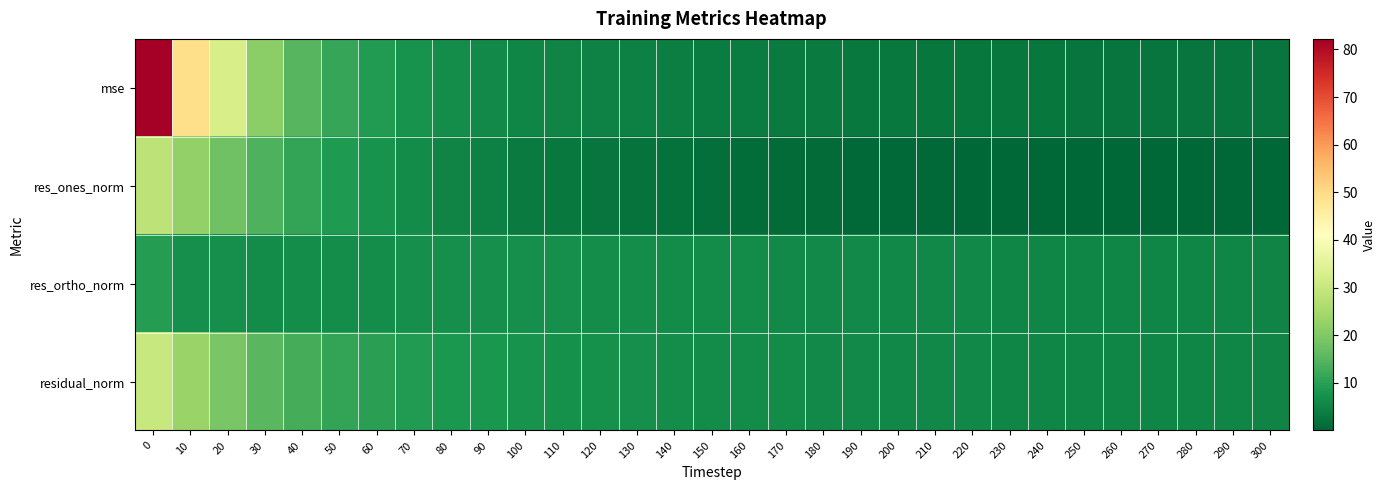

Which label corresponds to the smallest value in the chart?

230